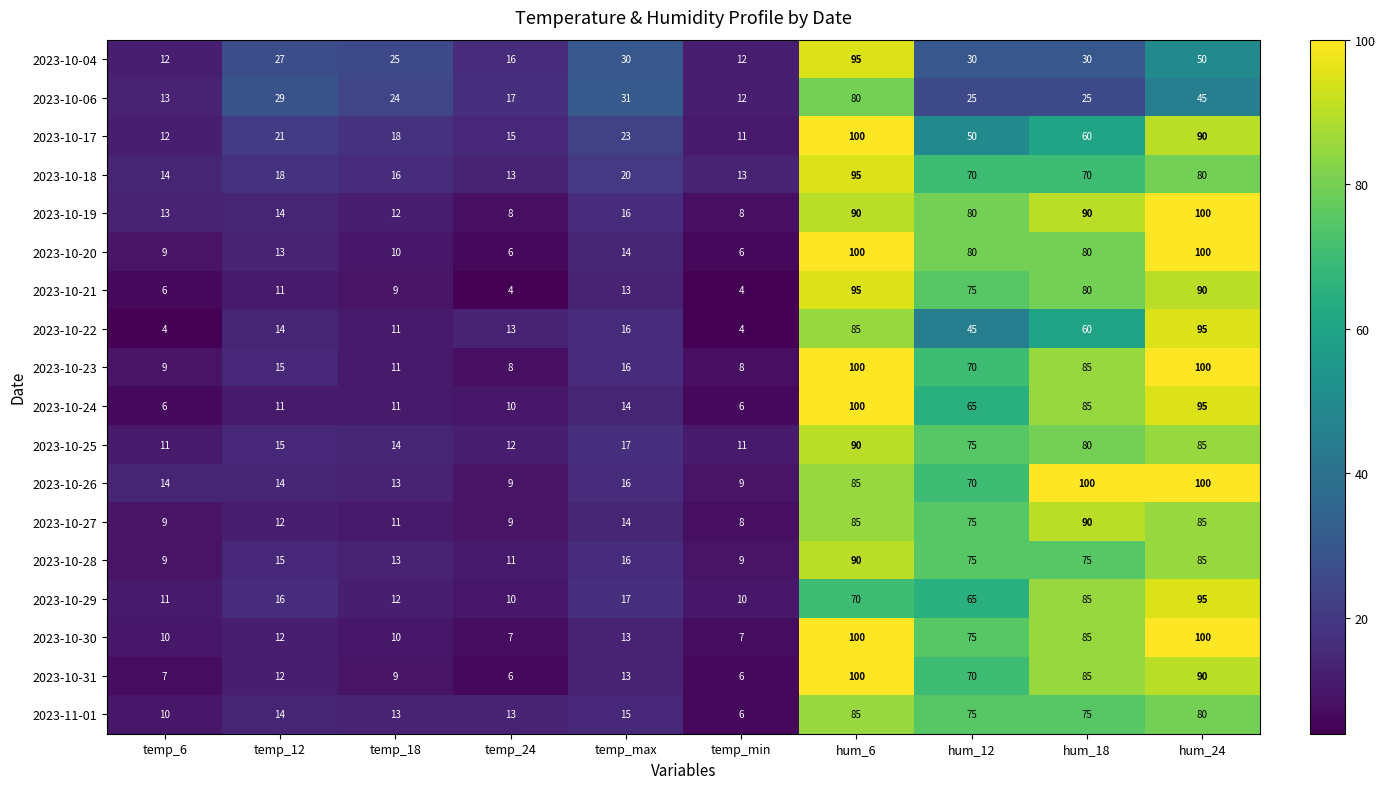

What is the maximum value for 2023-10-24?

100